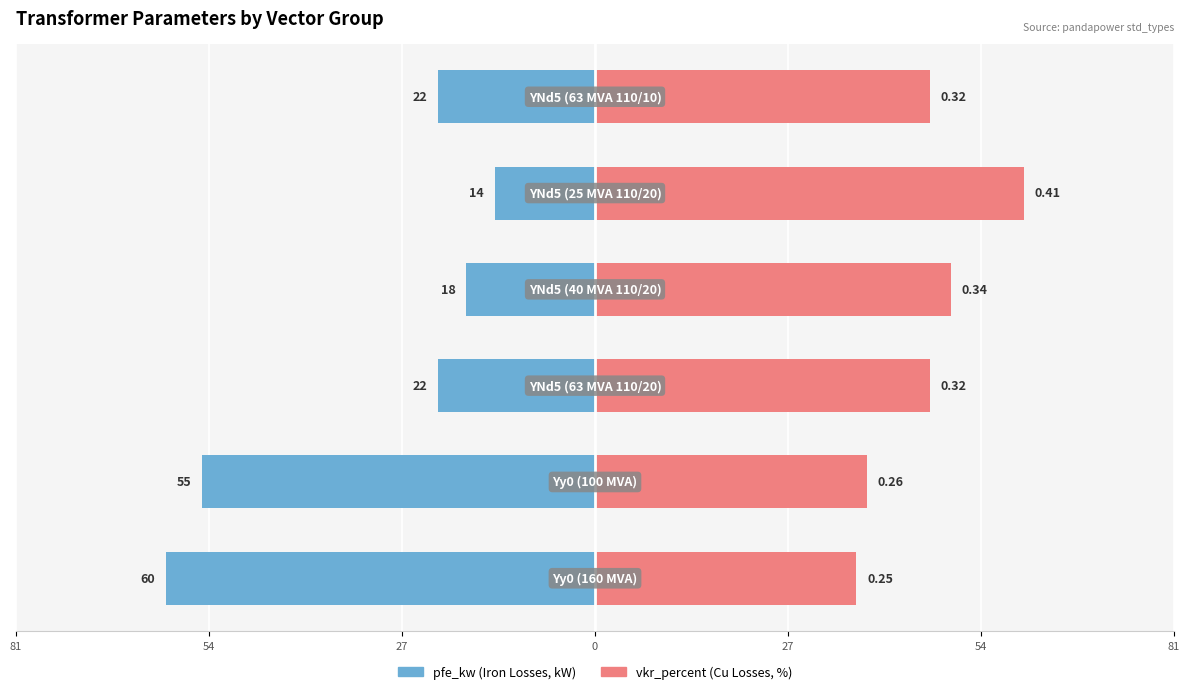

Between 27 and 27, which series saw the biggest shift?

vkr_percent